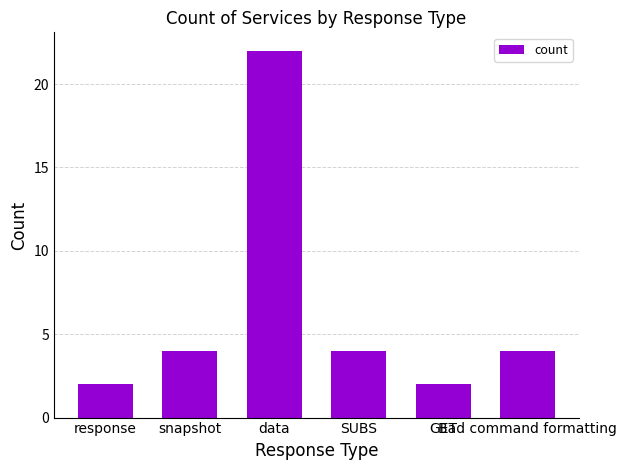

What is the sum of all values?

38